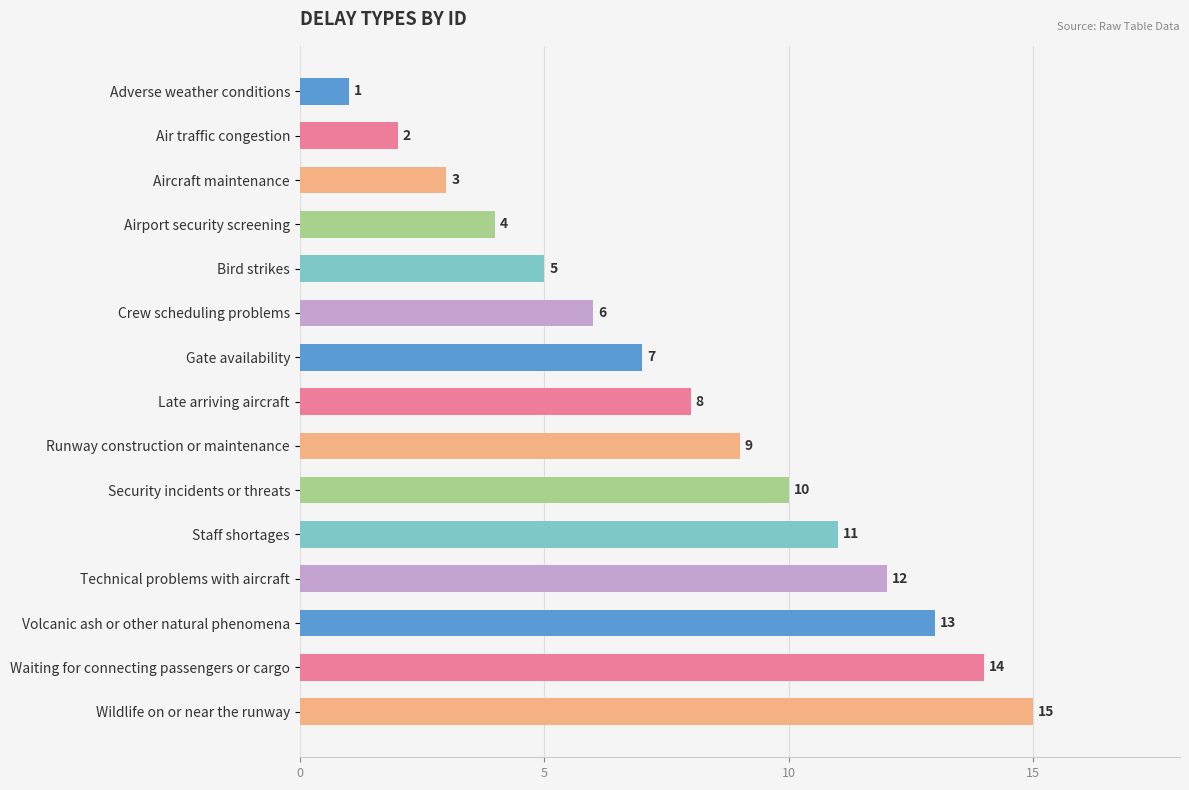

List the labels in order of value, smallest first.

Adverse weather conditions, Air traffic congestion, Aircraft maintenance, Airport security screening, Bird strikes, Crew scheduling problems, Gate availability, Late arriving aircraft, Runway construction or maintenance, Security incidents or threats, Staff shortages, Technical problems with aircraft, Volcanic ash or other natural phenomena, Waiting for connecting passengers or cargo, Wildlife on or near the runway